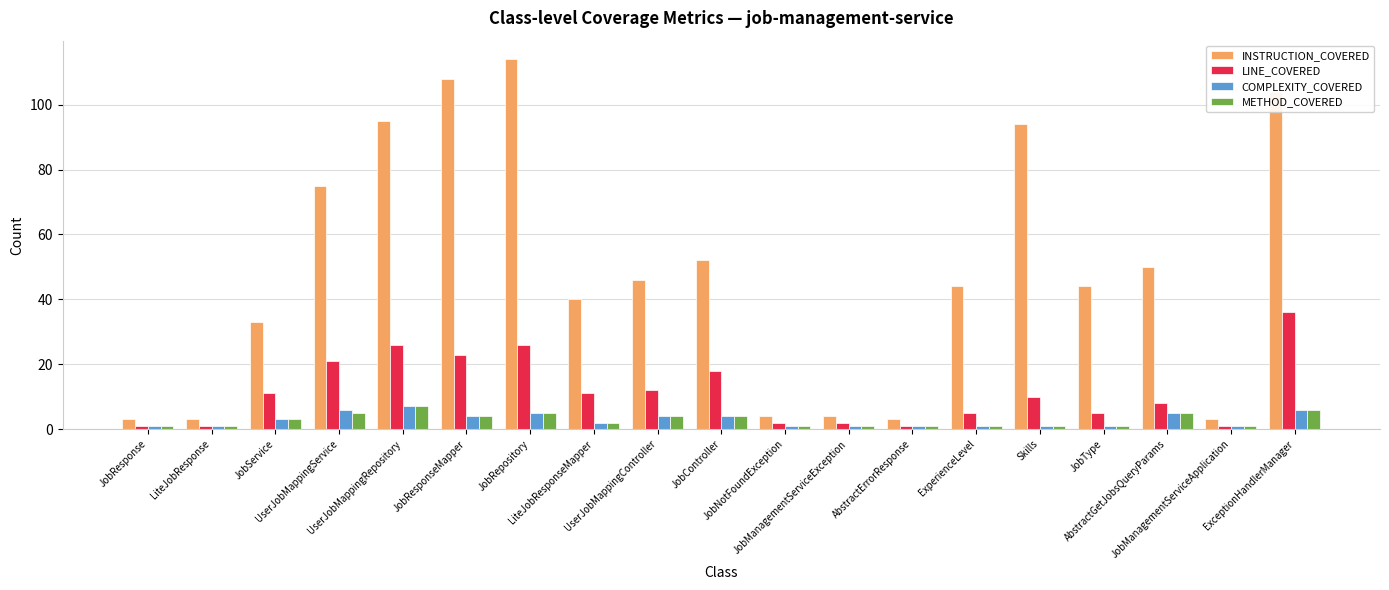

Reading left to right, extract all data points from this chart.

INSTRUCTION_COVERED: 3	3	33	75	95	108	114	40	46	52	4	4	3	44	94	44	50	3	104
LINE_COVERED: 1	1	11	21	26	23	26	11	12	18	2	2	1	5	10	5	8	1	36
COMPLEXITY_COVERED: 1	1	3	6	7	4	5	2	4	4	1	1	1	1	1	1	5	1	6
METHOD_COVERED: 1	1	3	5	7	4	5	2	4	4	1	1	1	1	1	1	5	1	6